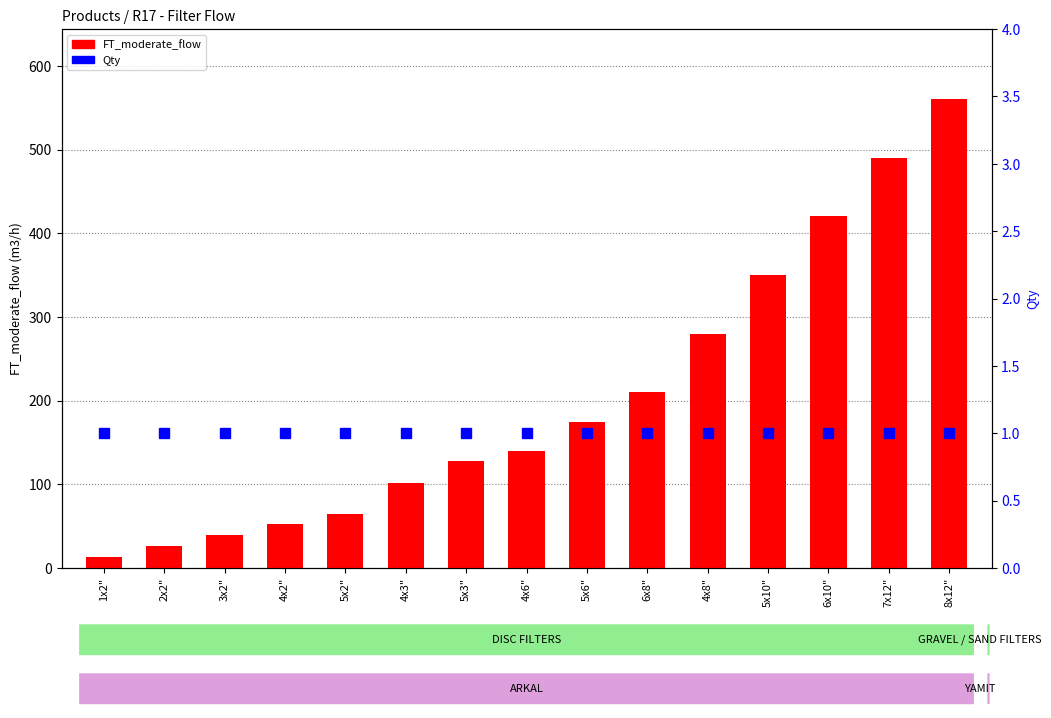

What is the value of the FT_moderate_flow bar at the 8th from the left?

140